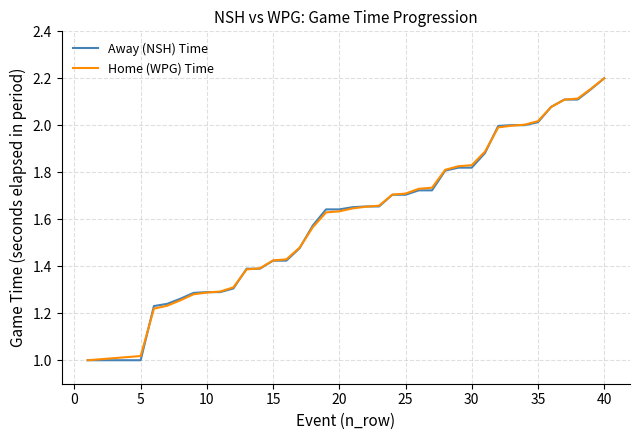

What are all the series names shown in the legend?

Away (NSH) Time, Home (WPG) Time